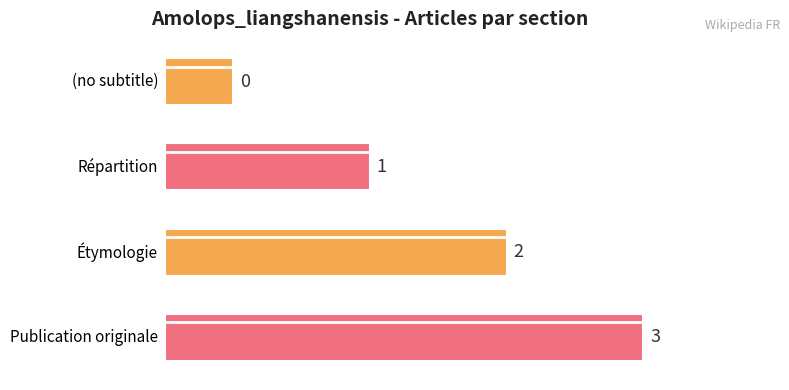

At which category does the chart reach its minimum across all series?

(no subtitle)